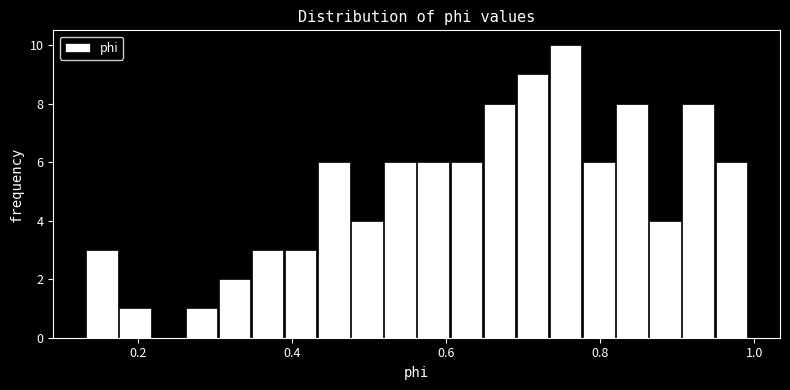

Around what value on the x-axis is the tallest bar? Give the approximate position of its centre, as read against the axis.

0.76